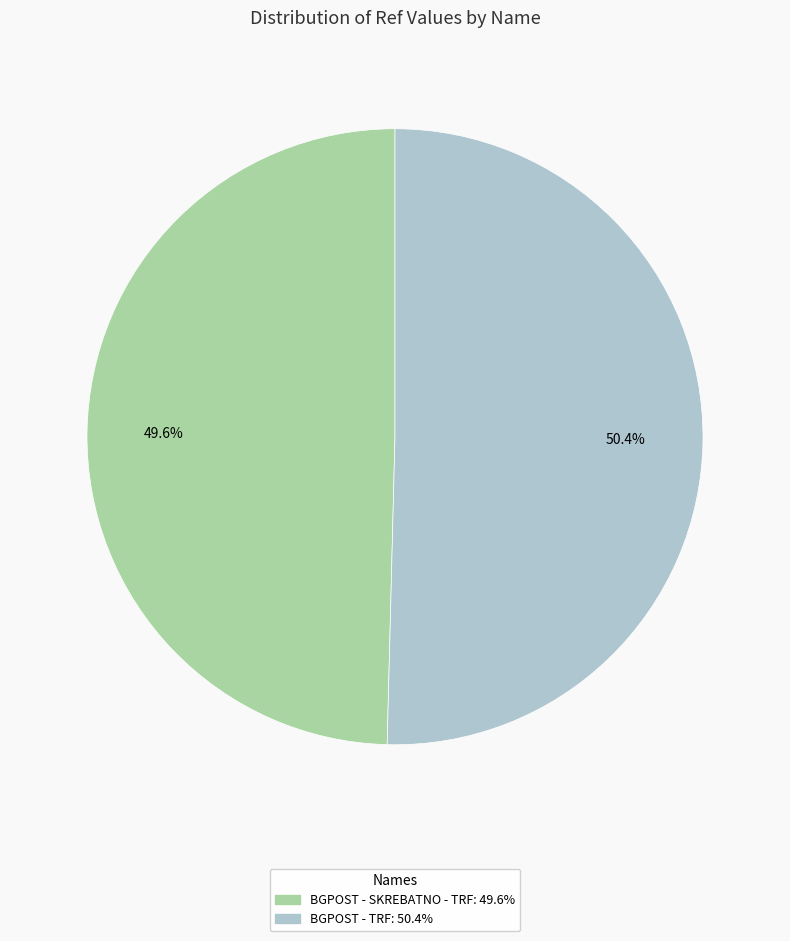

How many slices are in this pie chart?

2